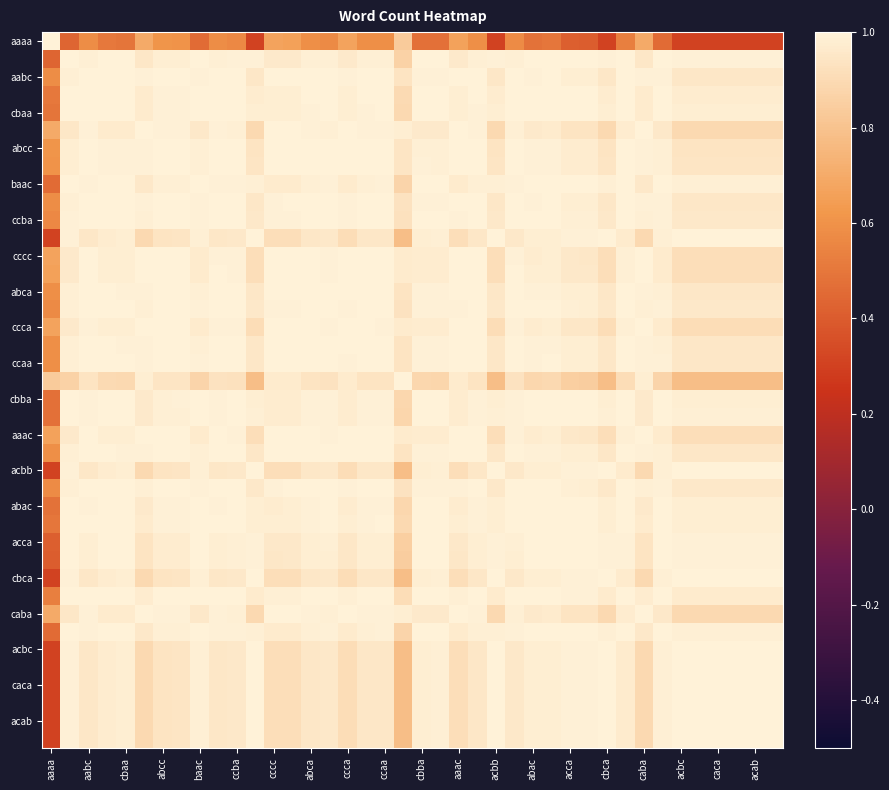

Which series has the largest range (max minus min)?

aaaa